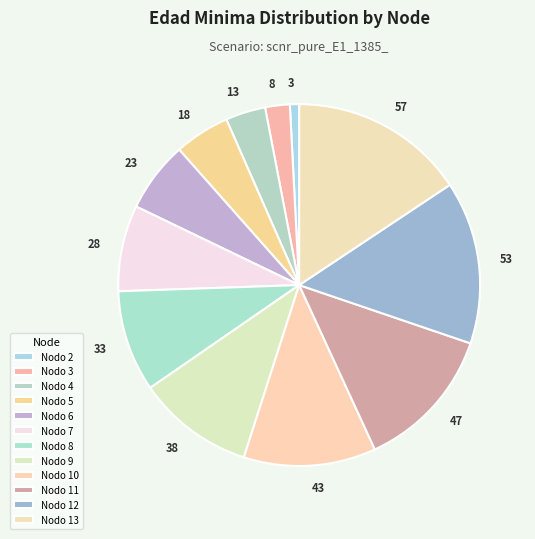

Does any single category account for the majority?

No